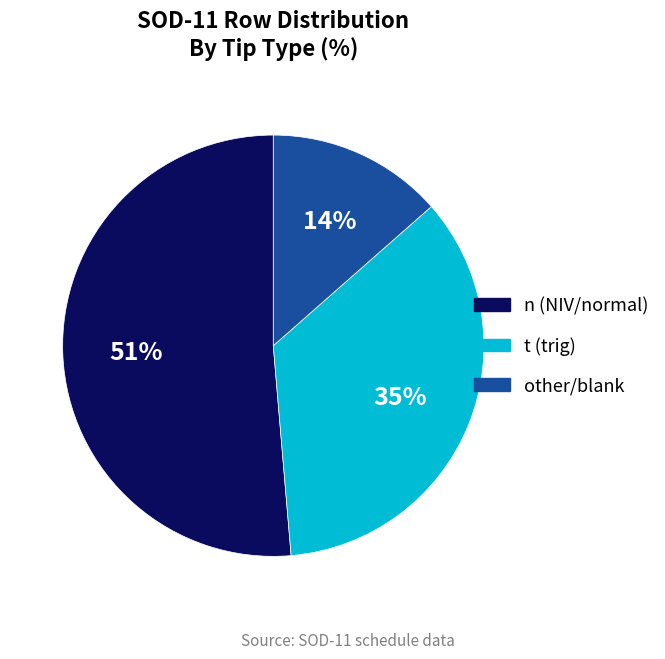

Is there a majority slice in this chart?

Yes